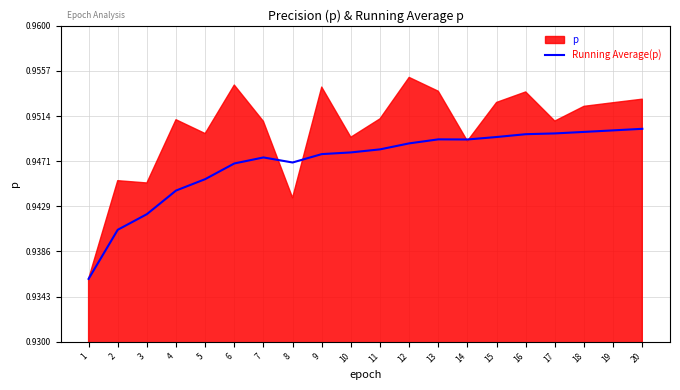

What is the sum of the values at 16 and 5?

1.9